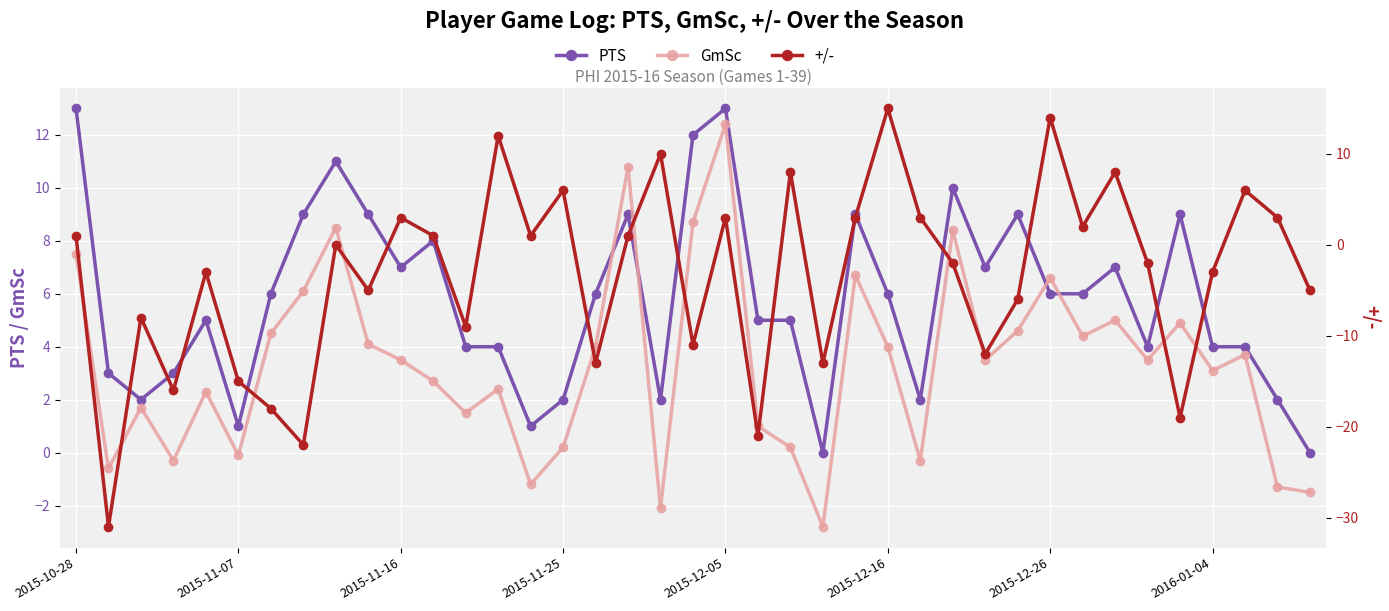

Which series has the largest total across all categories?

PTS